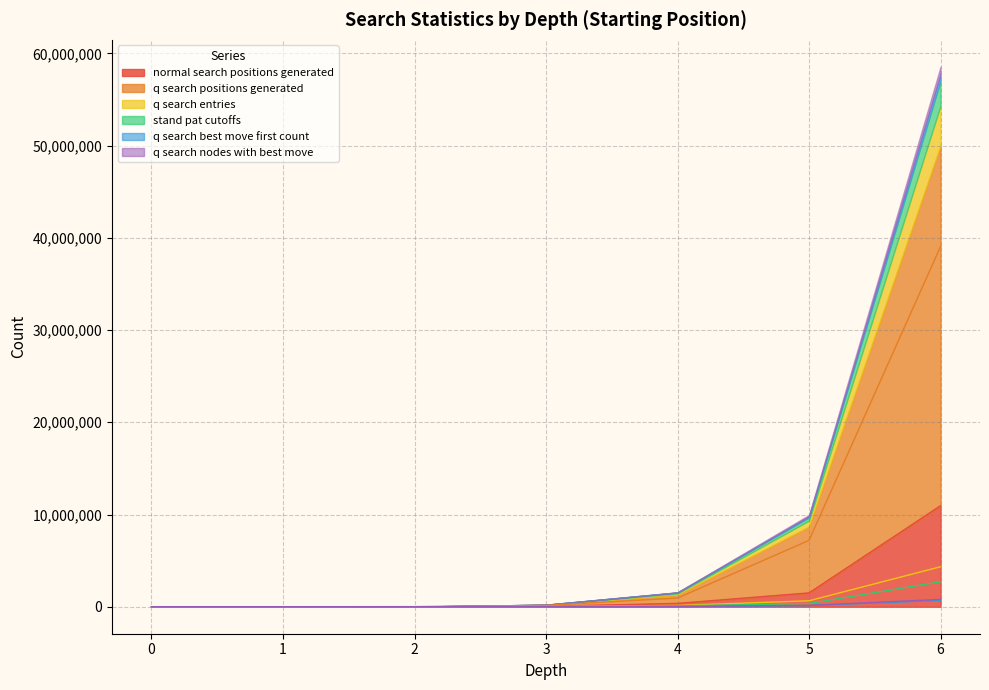

At which category does the chart reach its peak across all series?

6